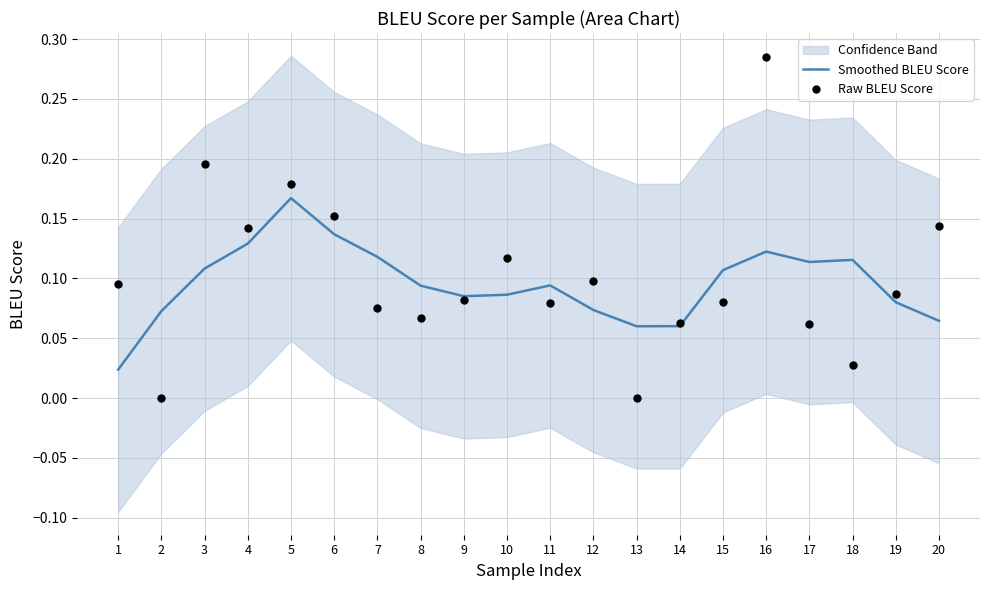

Is the value of Raw BLEU Score at 18 greater than the value of Smoothed BLEU Score at 15?

No